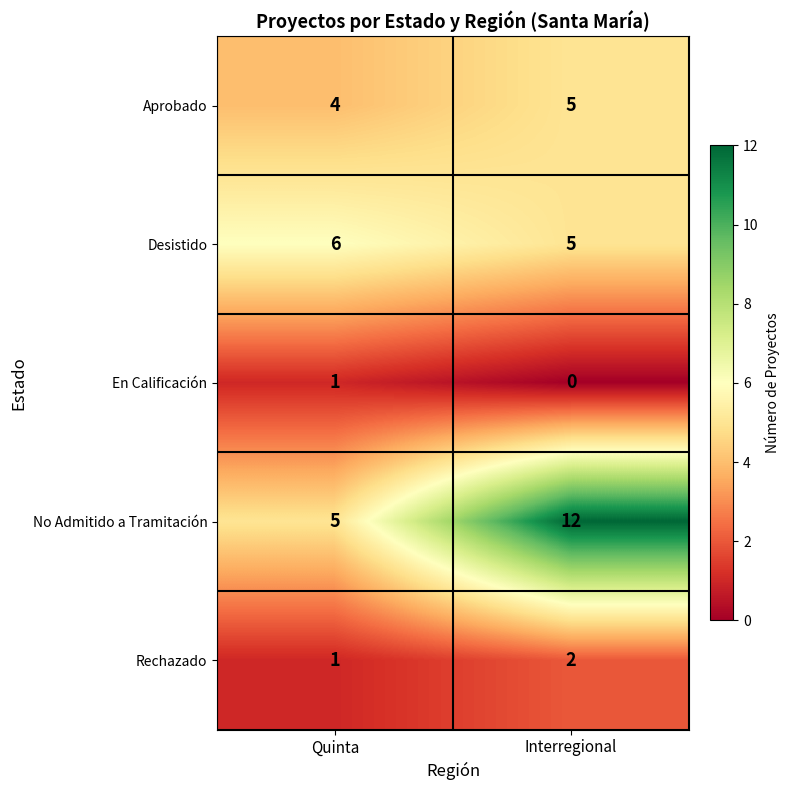

List the labels in order of Aprobado value, largest first.

Interregional, Quinta